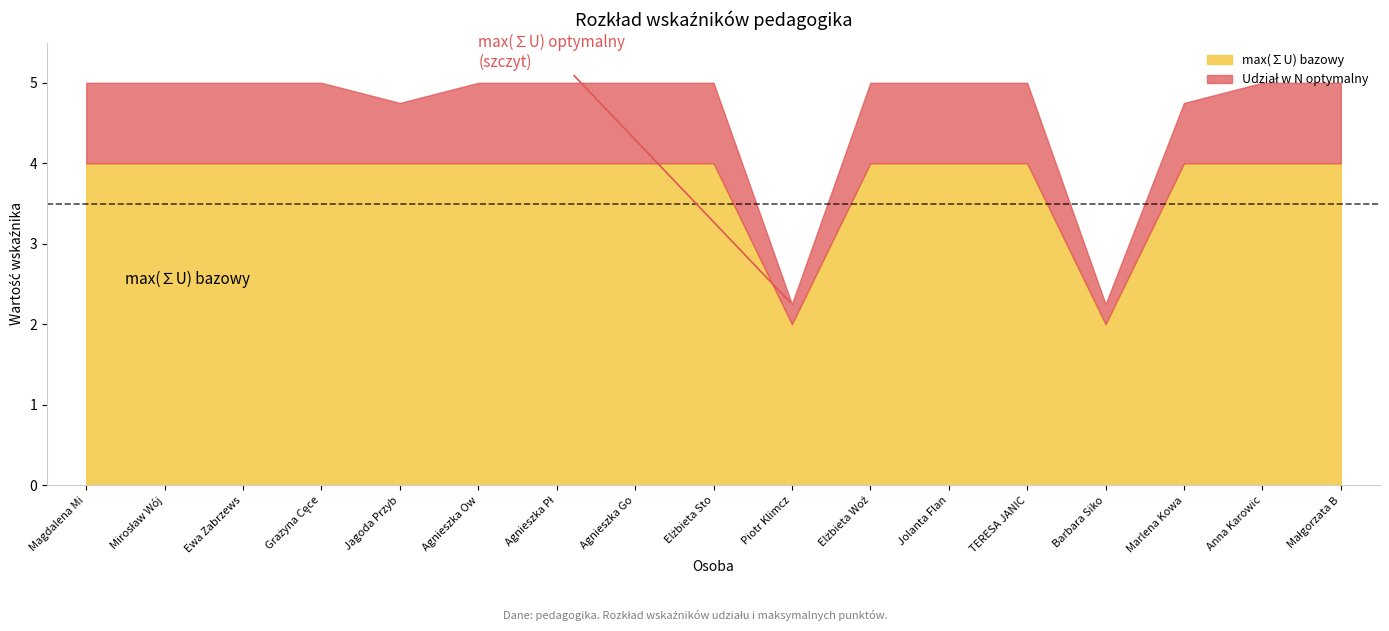

Is it true that Udział w N optymalny equals 1.0 at Mirosław Wójcik?

True